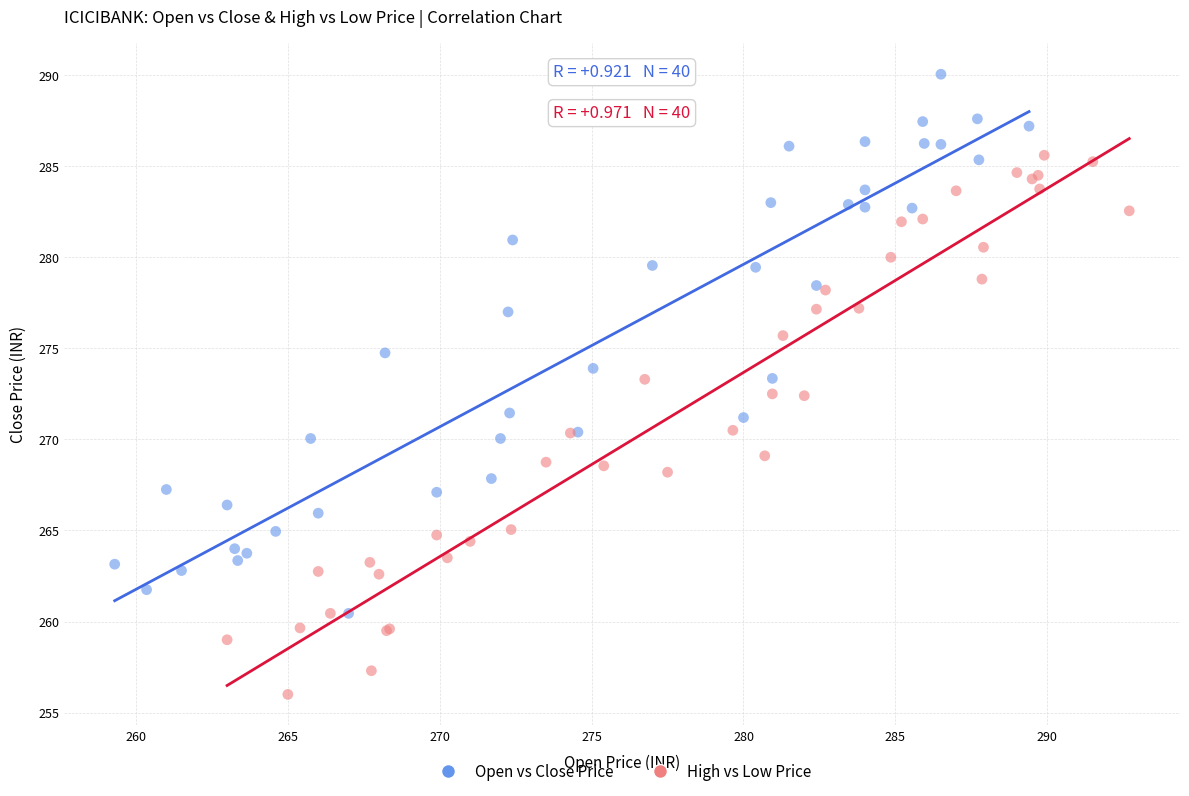

Which series reaches the minimum Y coordinate?

High vs Low Price